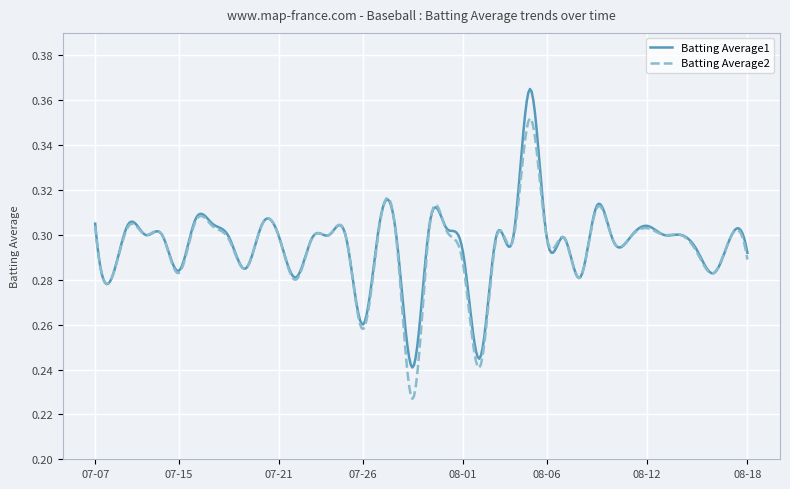

Rank the series by their maximum value, from lowest to highest.

Batting Average2, Batting Average1